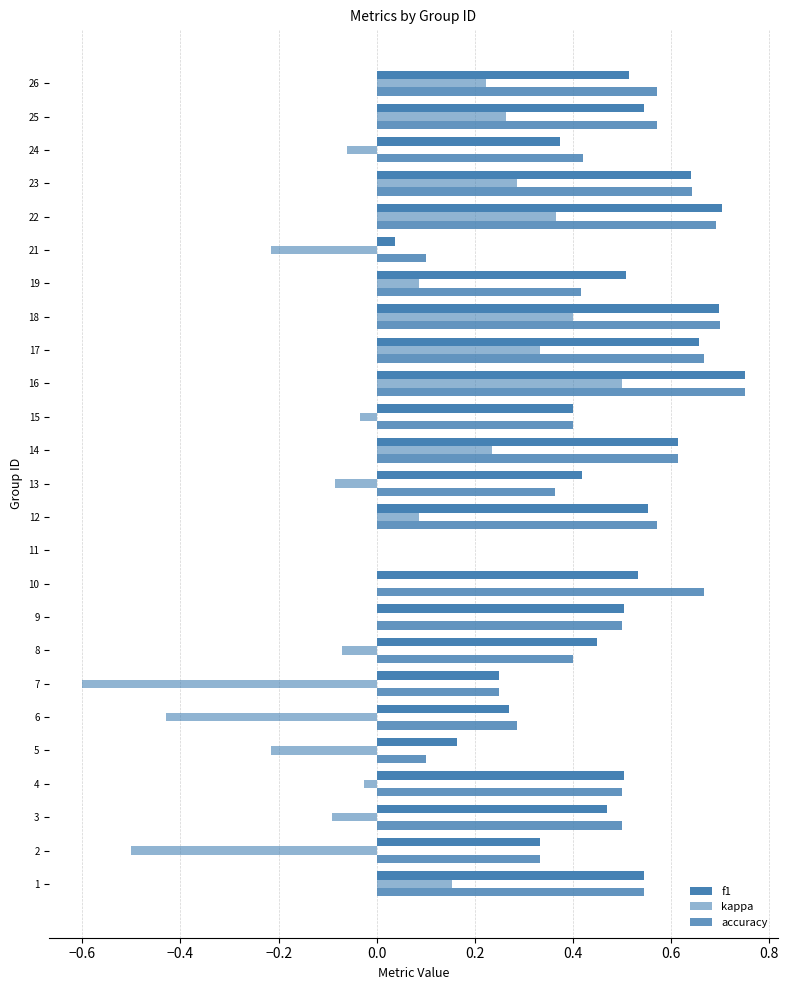

How many positive values does the f1 series have?

24